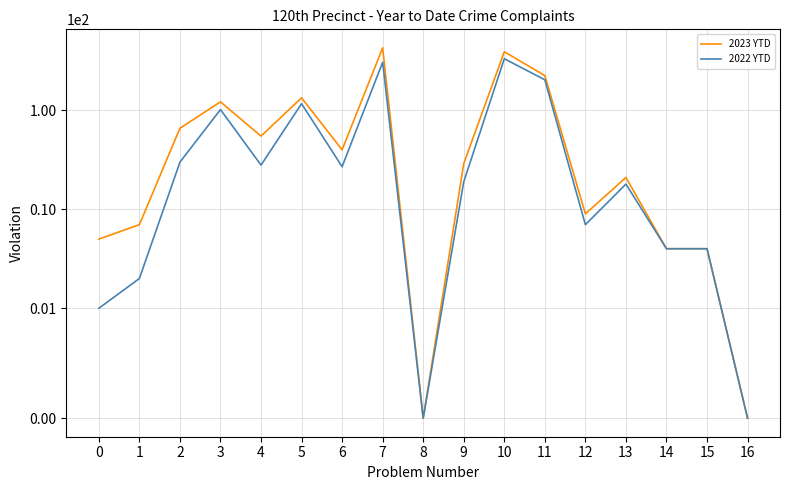

True or false: 2023 YTD and 2022 YTD cross at least once.

False